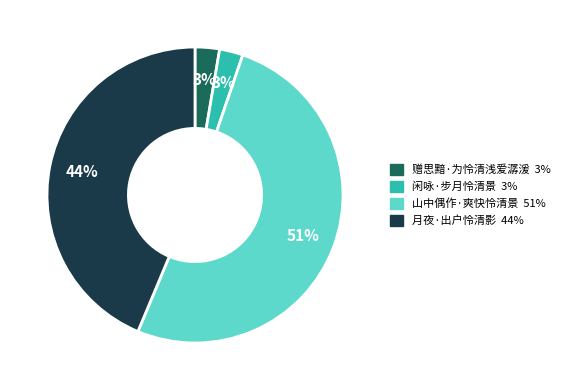

Is it true that 赠思黯·为怜清浅爱潺湲 is 3% of the pie?

True